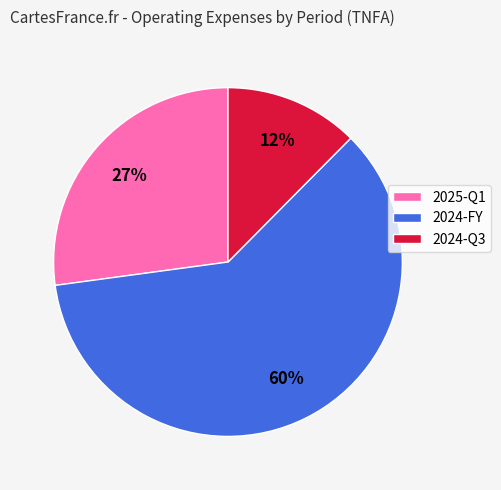

How many segments does this pie chart have?

3